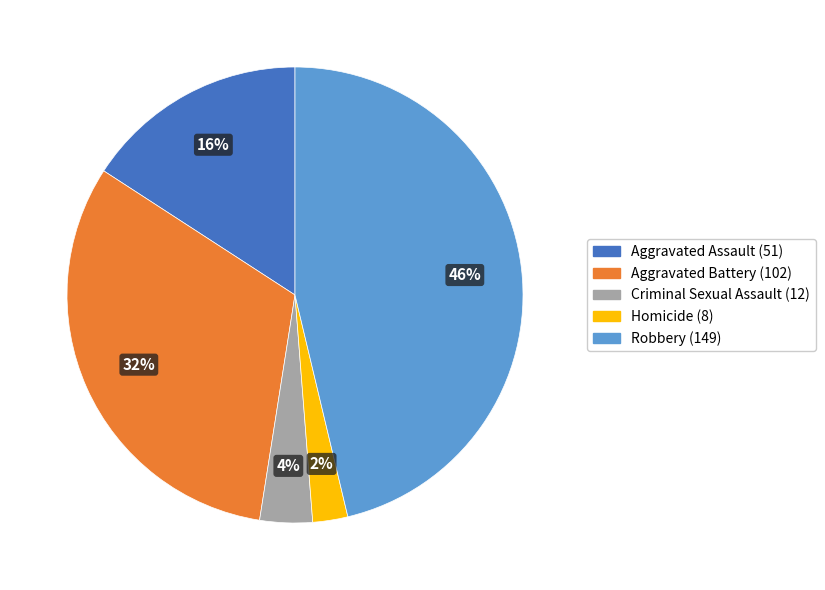

Do Aggravated Battery and Homicide together represent more than half of the pie?

No